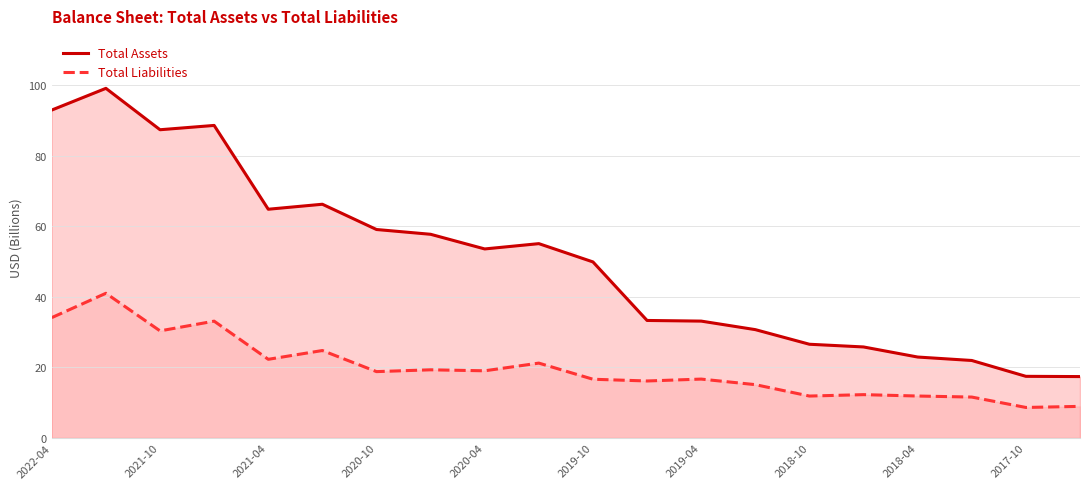

Is the value of Total Liabilities at 2019-04 greater than the value of Total Assets at 2019-10?

No